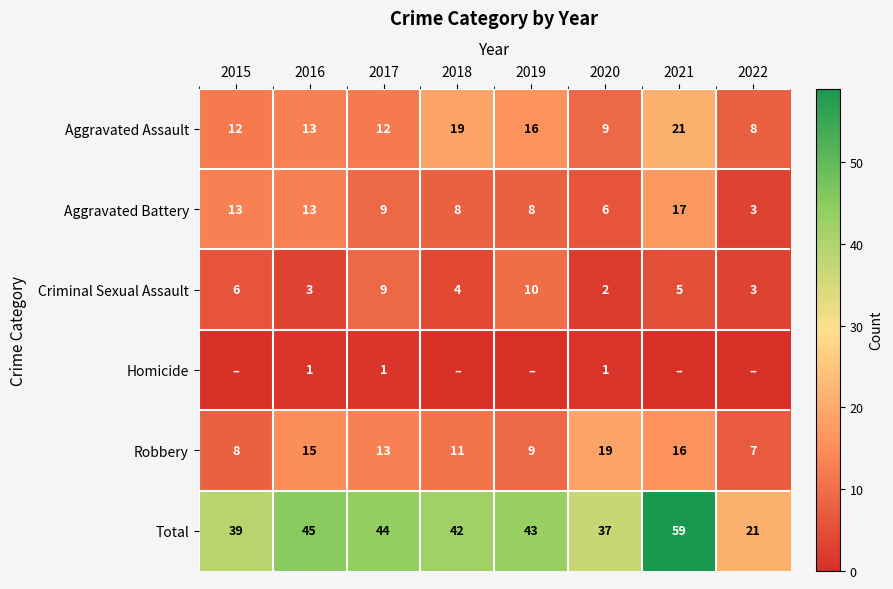

List the labels in order of Robbery value, smallest first.

2022, 2015, 2019, 2018, 2017, 2016, 2021, 2020